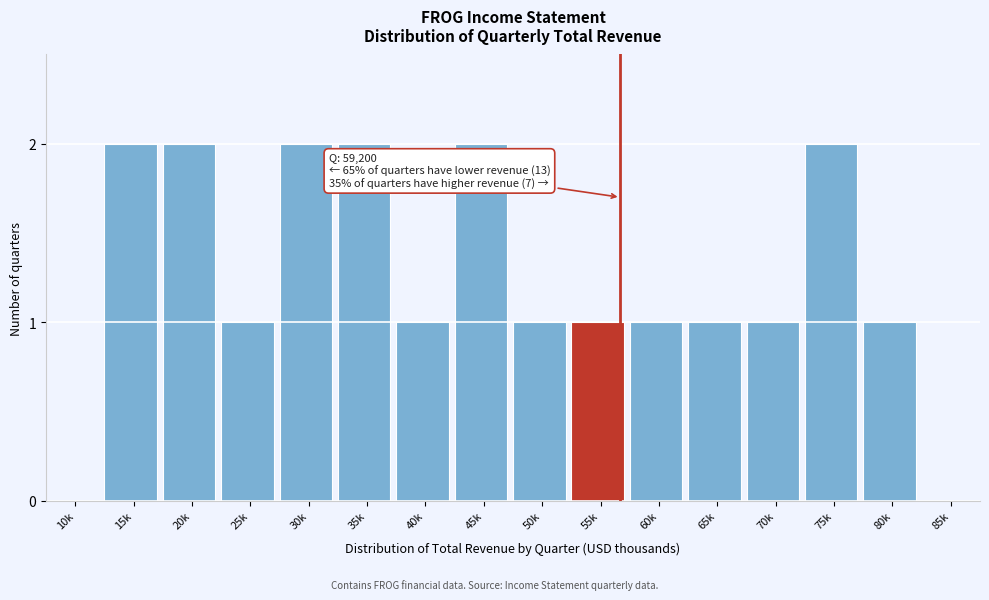

Reading right to left, what are all the values shown in this chart?

85k=0	80k=1	75k=2	70k=1	65k=1	60k=1	55k=1	50k=1	45k=2	40k=1	35k=2	30k=2	25k=1	20k=2	15k=2	10k=0